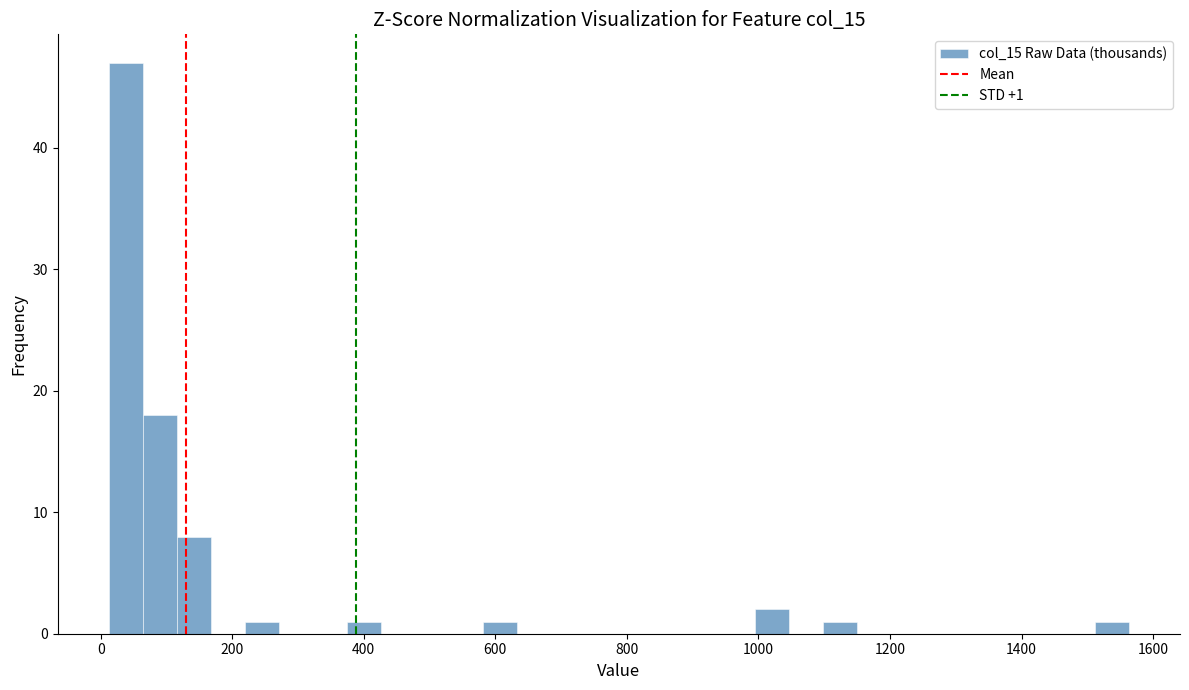

Read against the x-axis, roughly where is the centre of the tallest bar?

40